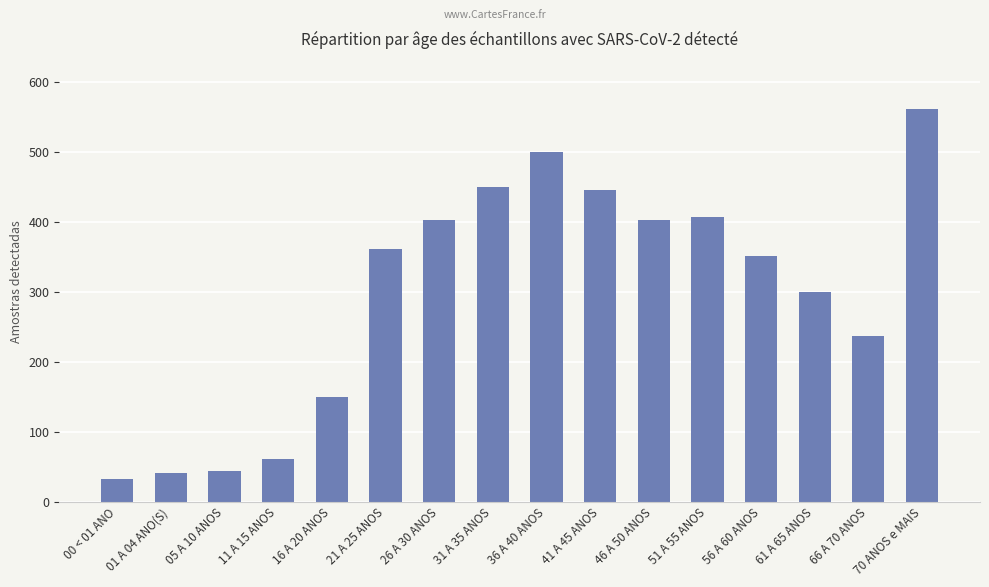

Does the chart contain stacked bars?

No